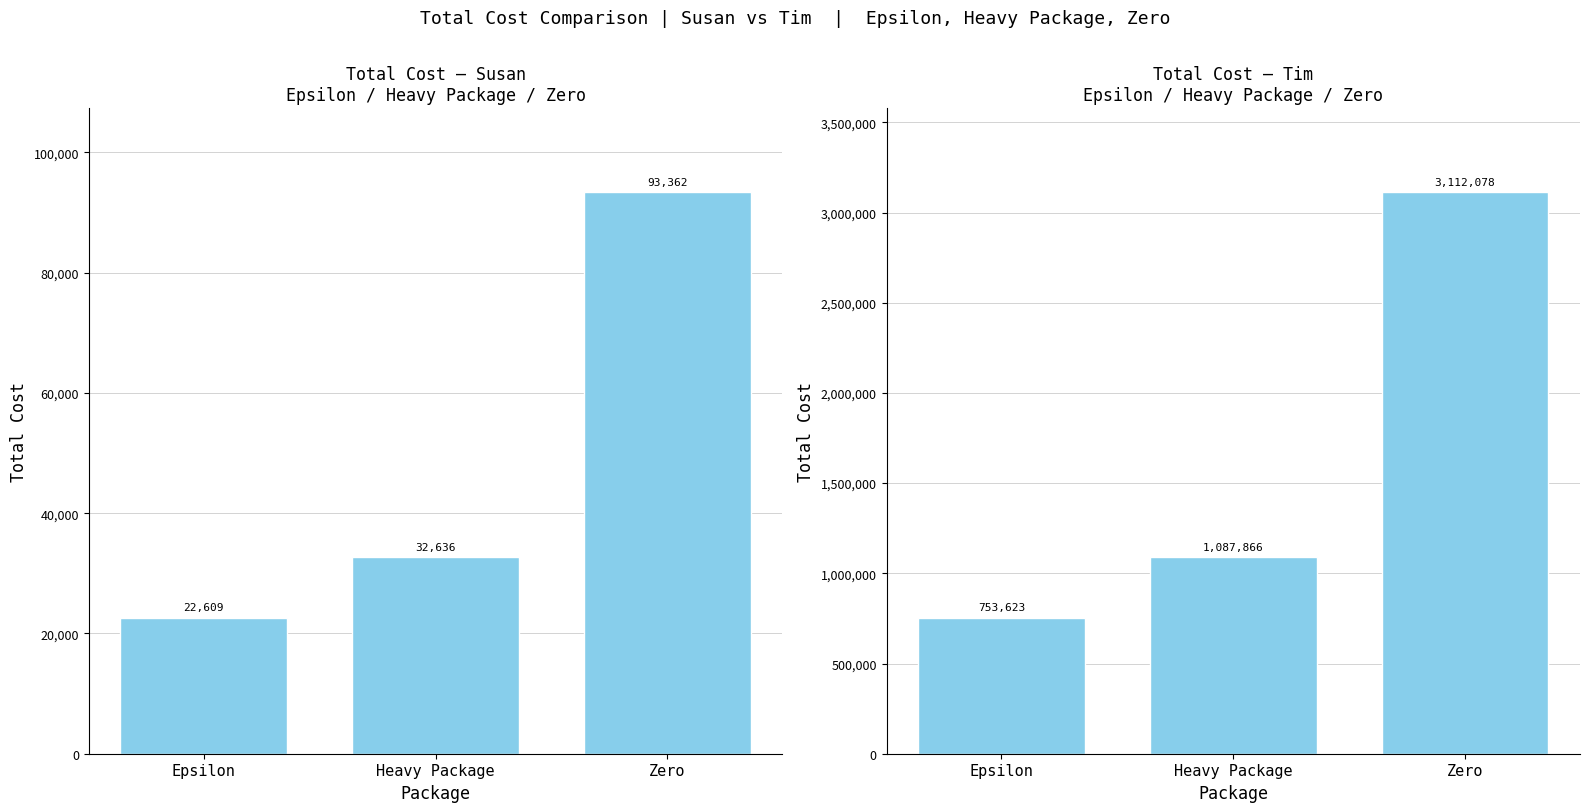

List the labels in order of Susan value, largest first.

Zero, Heavy Package, Epsilon